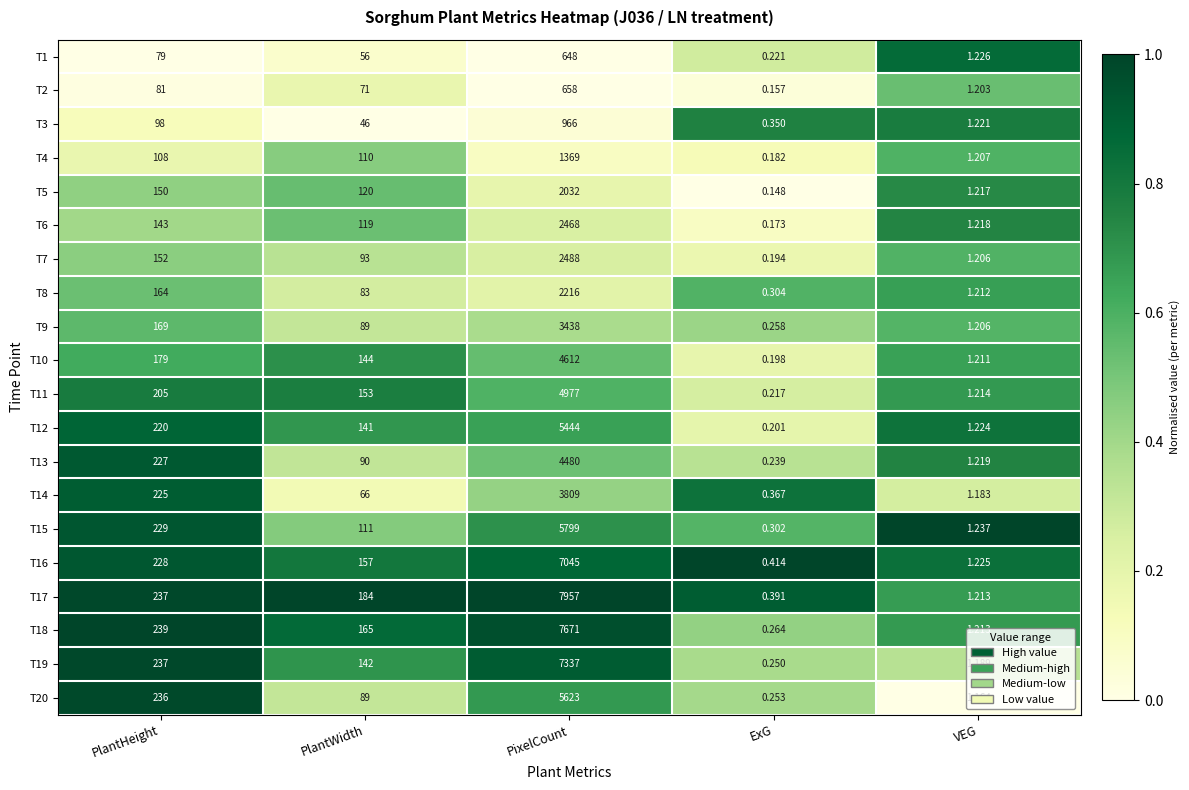

At which category is the sum across all series the highest?

PixelCount